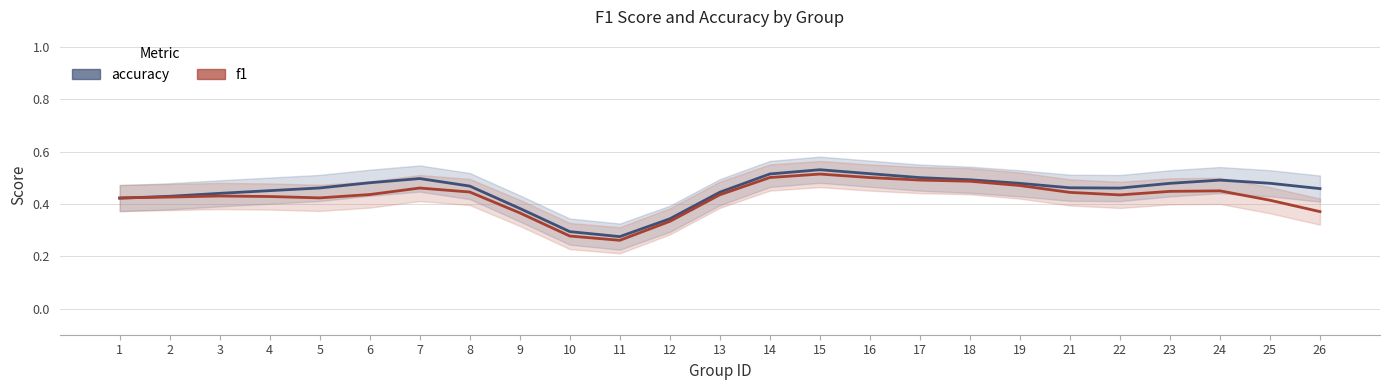

Which series changed the most between 18 and 23?

f1